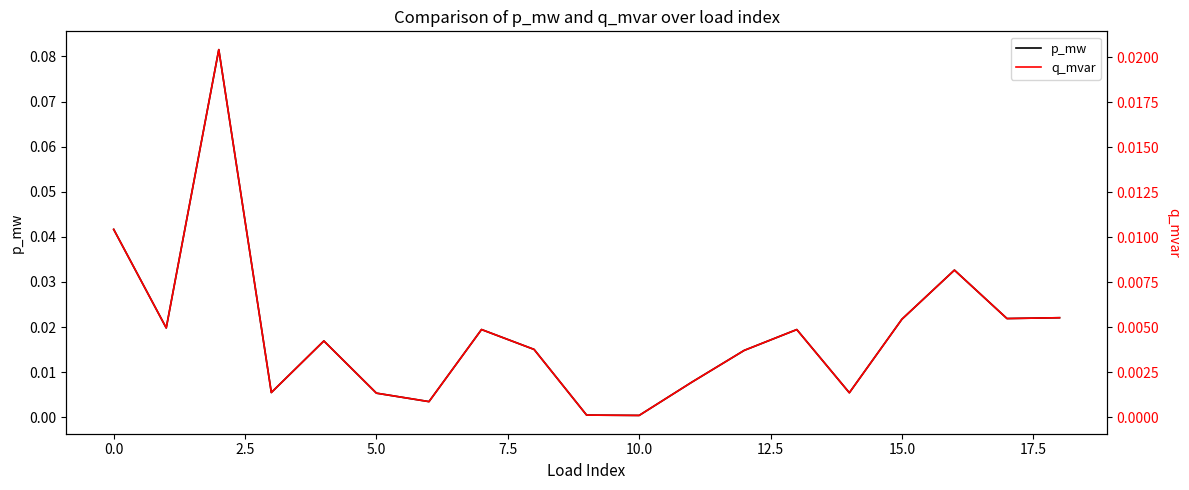

How many data points does each series have?

19